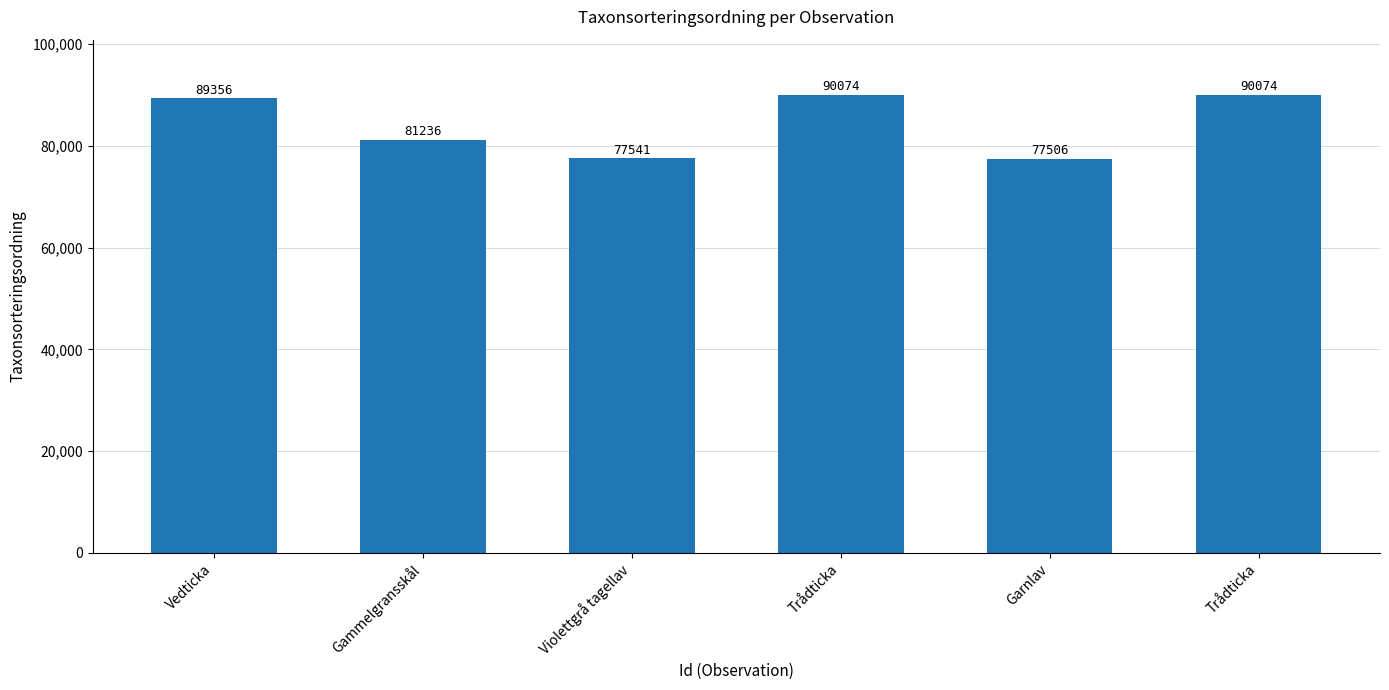

Is it true that the value at Trådticka is 90074?

True